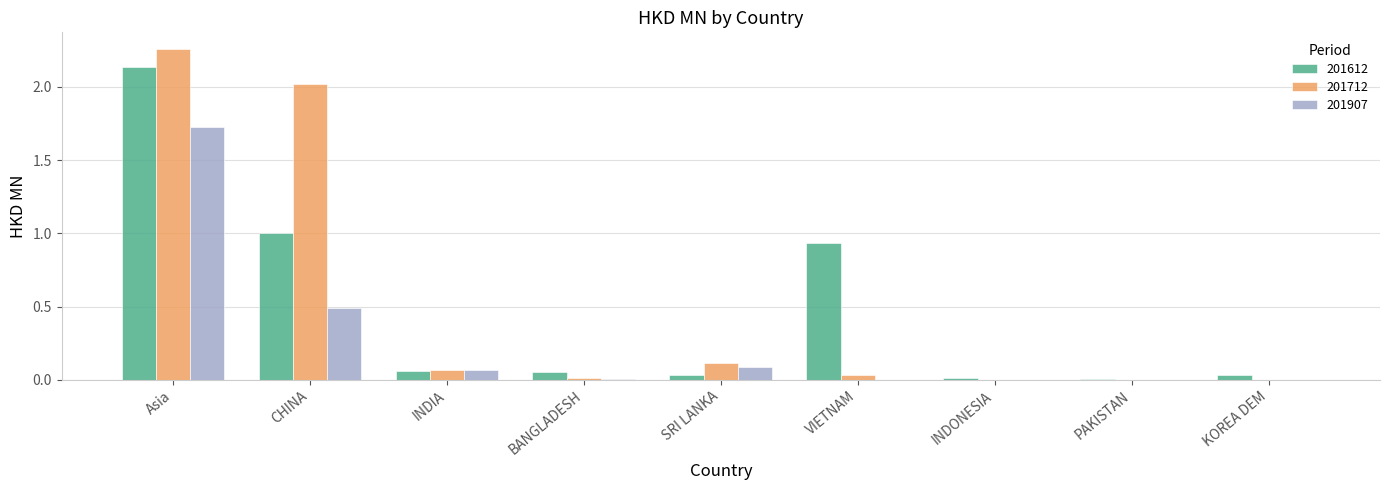

What is the sum of all 201612 values?

4.3